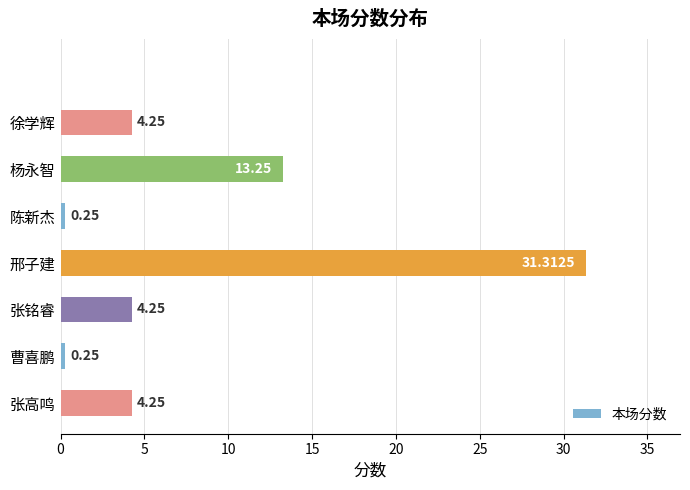

What is the ratio of the value at 徐学辉 to the value at 张高鸣?

1.0